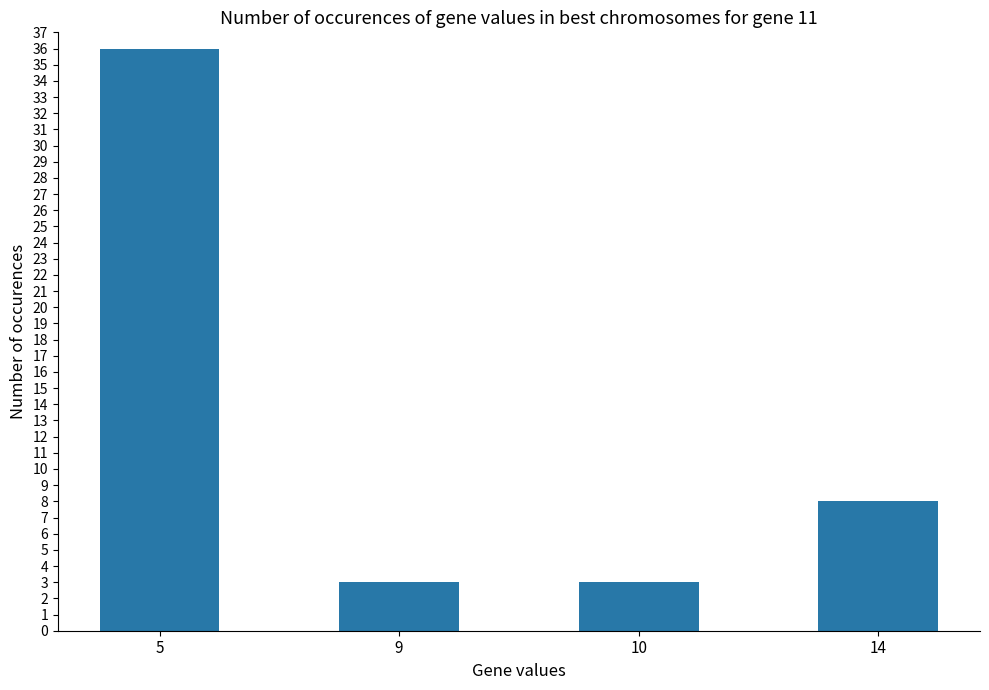

What is the difference between the second highest and minimum values?

5